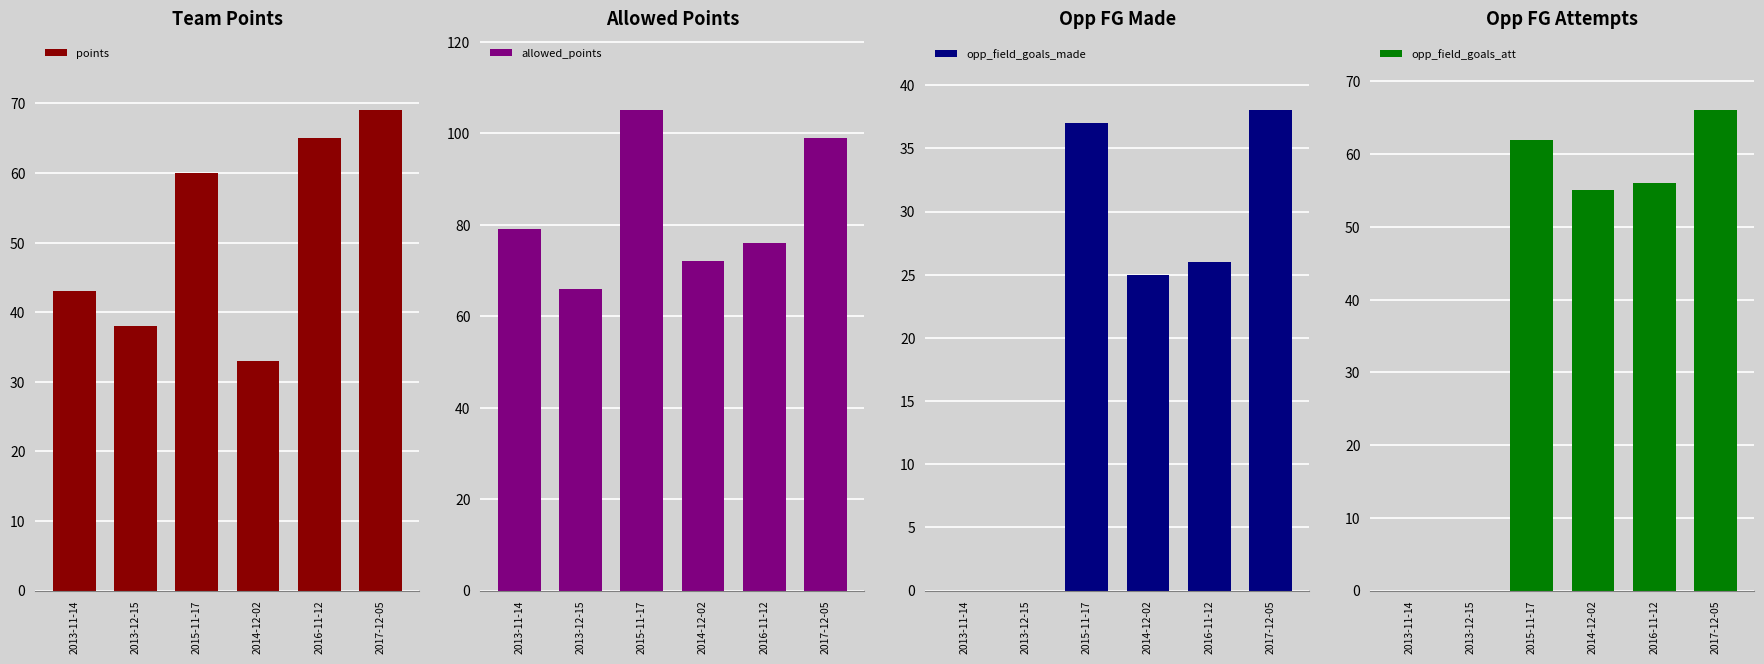

What are all the series names shown in the legend?

points, allowed_points, opp_field_goals_made, opp_field_goals_att